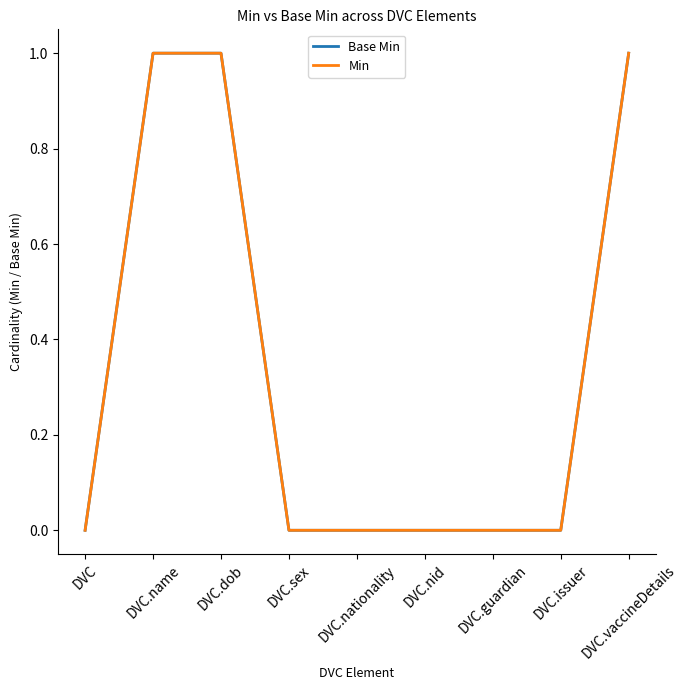

True or false: Base Min and Min intersect in this chart.

False